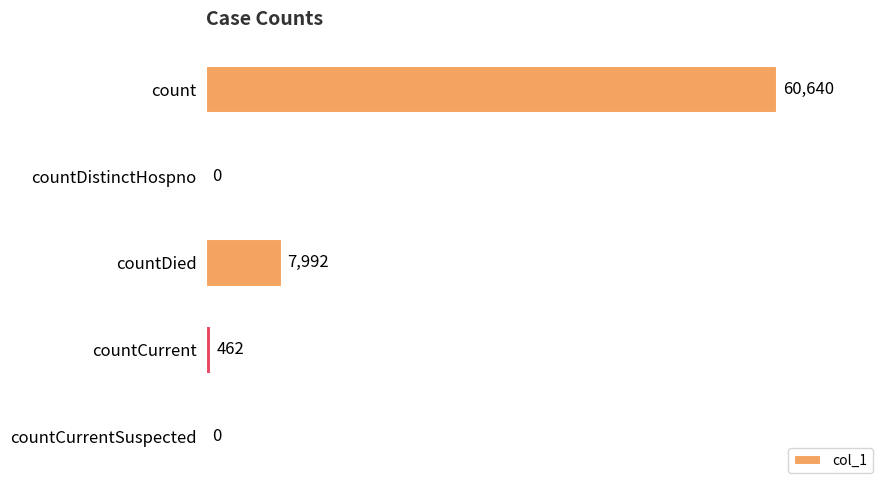

The chart shows a value of 60640 at count. True or false?

True